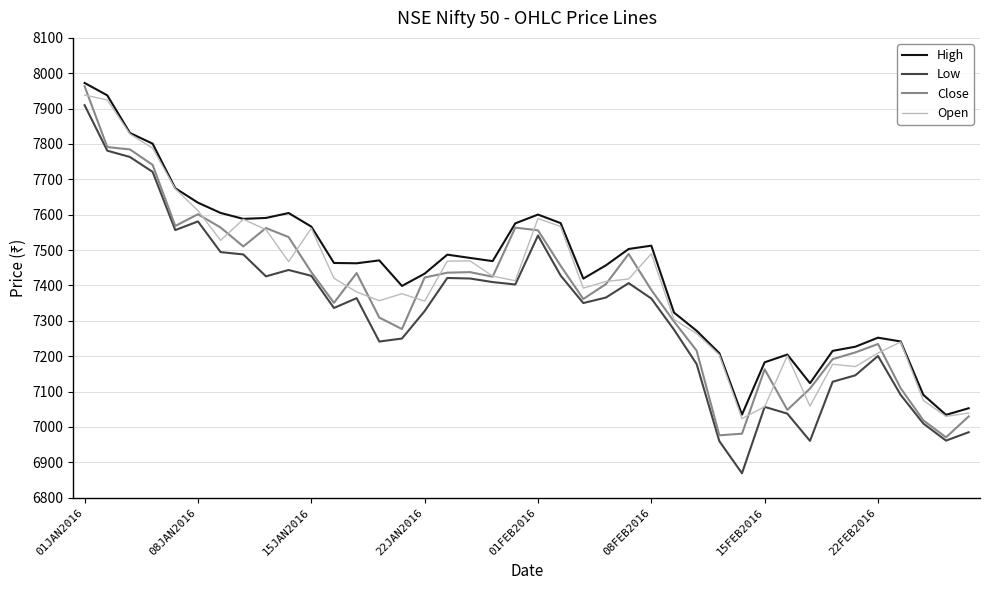

What is the lowest value of the Close series?

6970.6